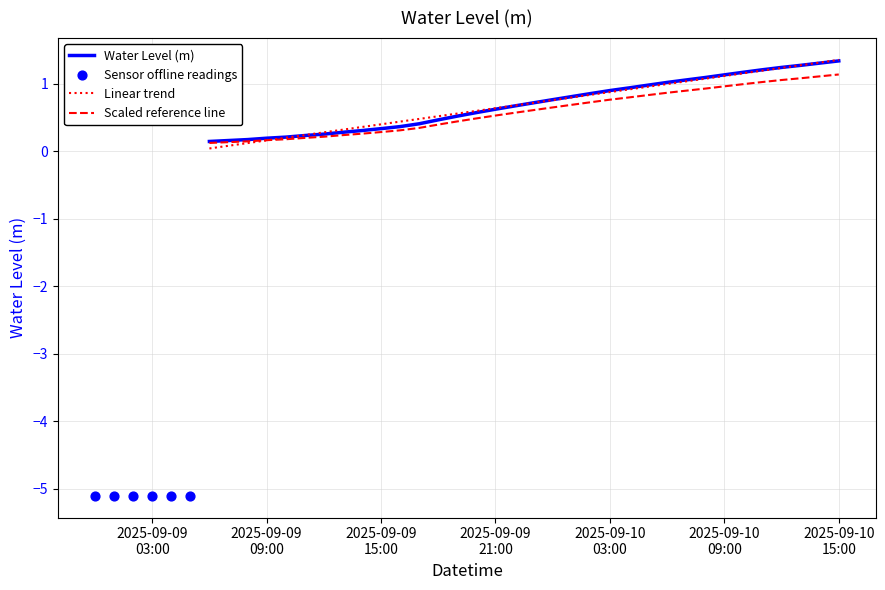

What is the change in value from 2025-09-09 06:00 to 2025-09-10 13:00?

+1.1